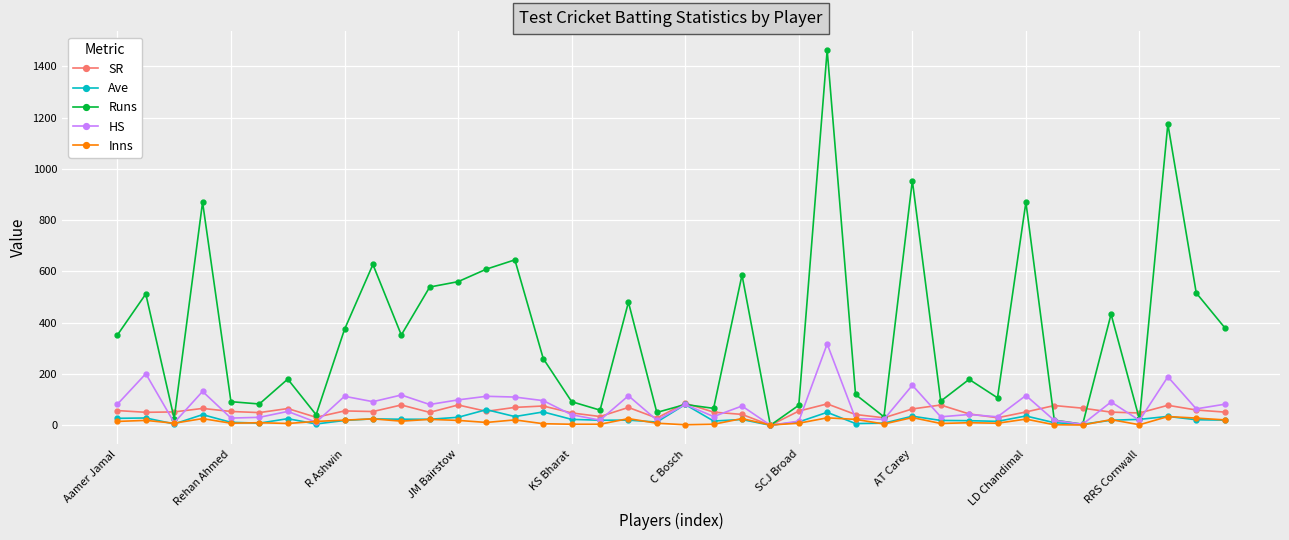

What is the maximum value shown in the chart?

1463.0